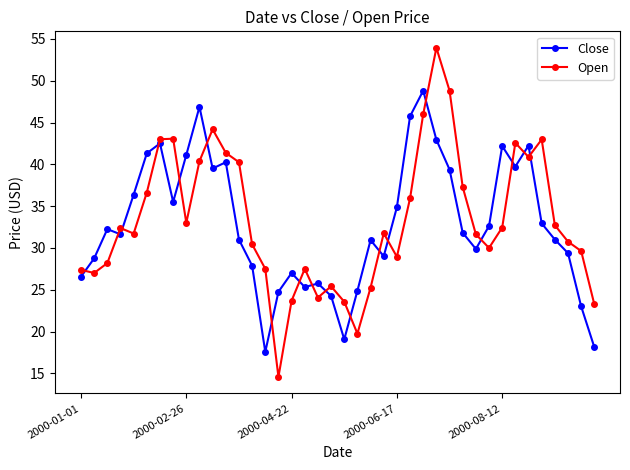

What is the value of the Close point at the 32nd from the left?

32.6